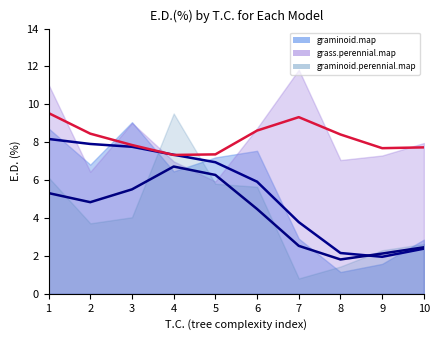

Rank the series by their maximum value, from lowest to highest.

graminoid.map, graminoid.perennial.map, grass.perennial.map